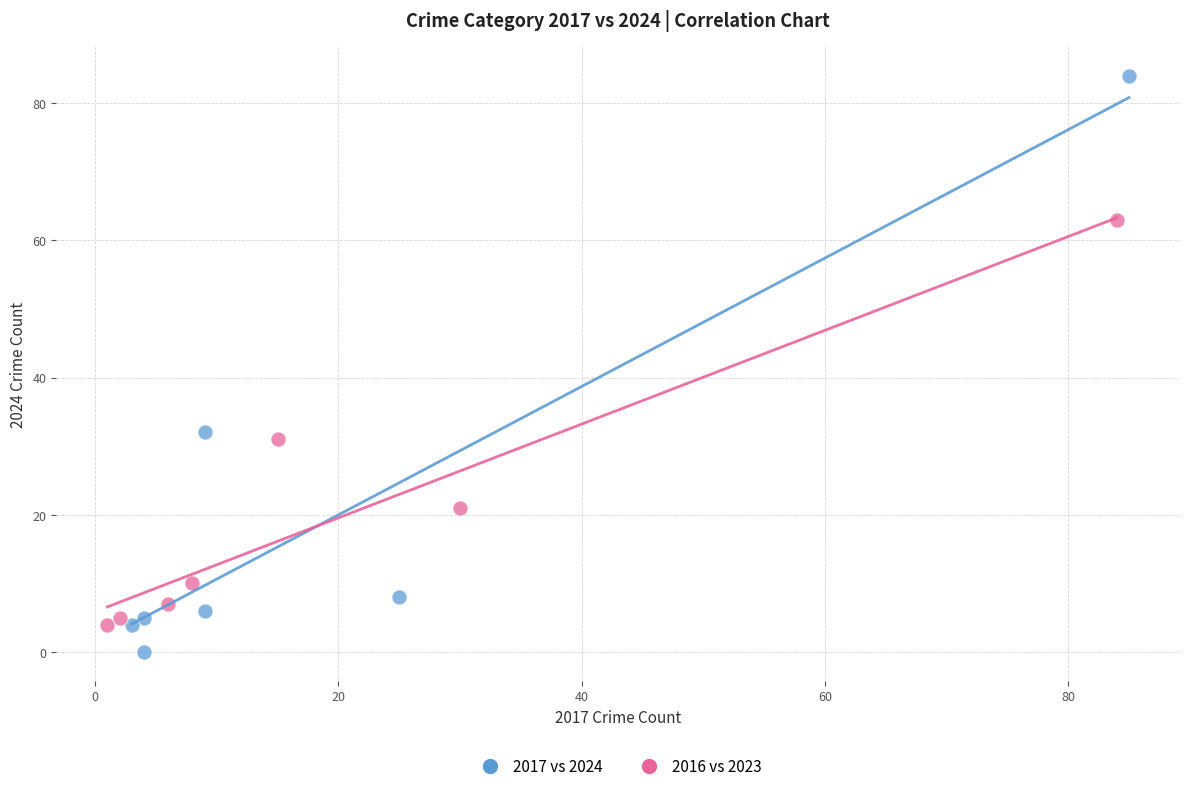

Which series reaches the minimum Y coordinate?

2017 vs 2024